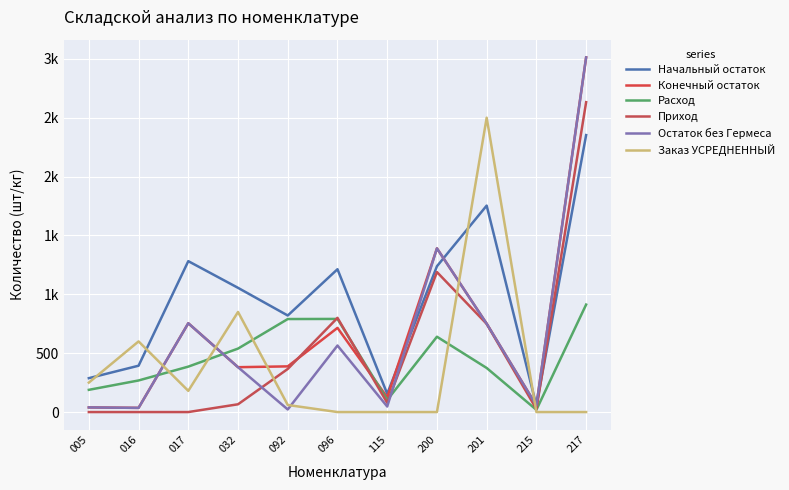

The value of Начальный остаток at 016 is 638.6. True or false?

False